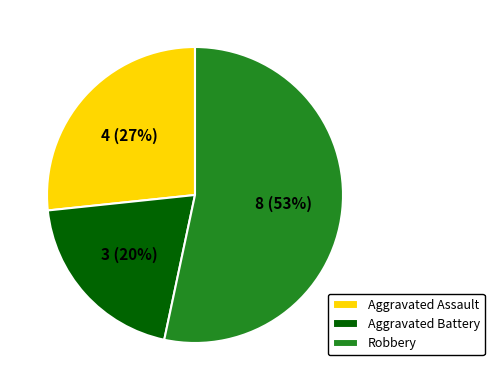

Rank the categories by value from lowest to highest.

Aggravated Battery, Aggravated Assault, Robbery